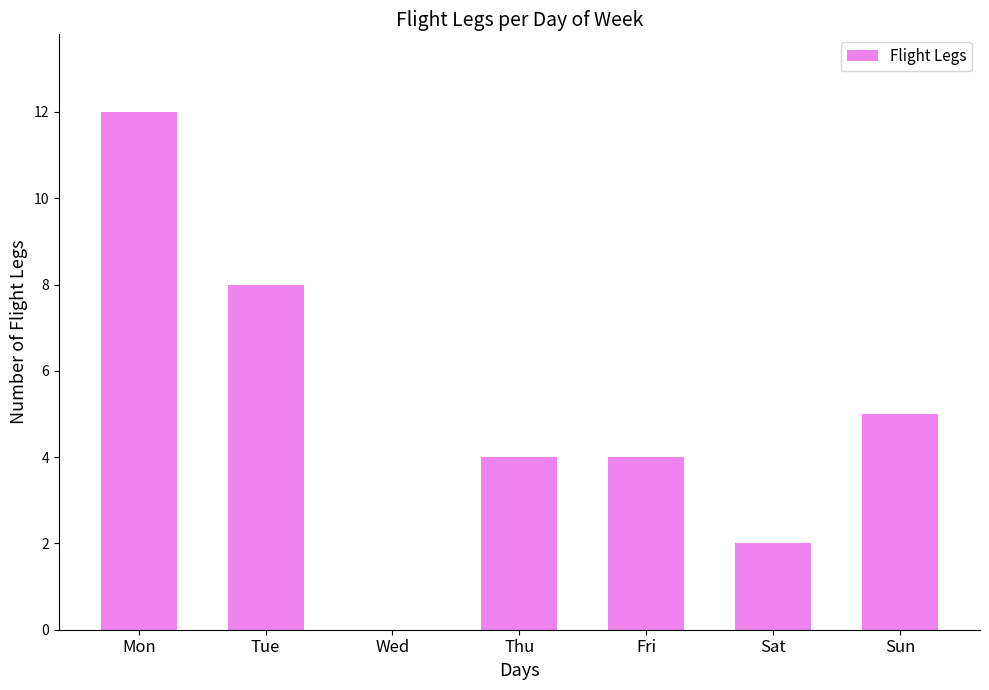

Reading right to left, list all the values displayed in this chart.

Sun=5	Sat=2	Fri=4	Thu=4	Wed=0	Tue=8	Mon=12